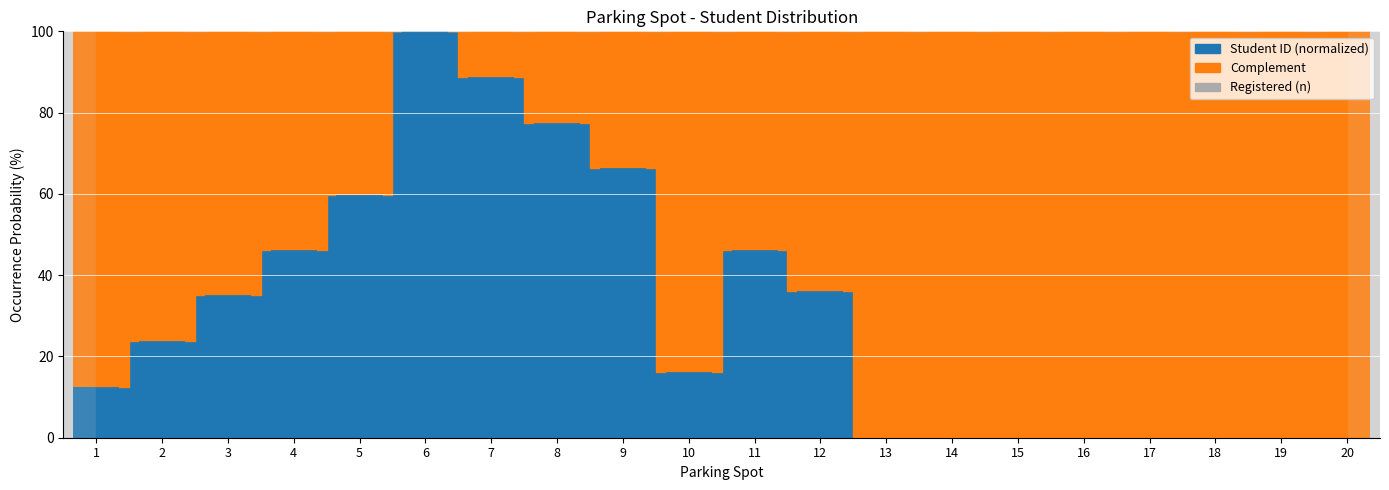

True or false: the data shows 100.0 at 16.

True